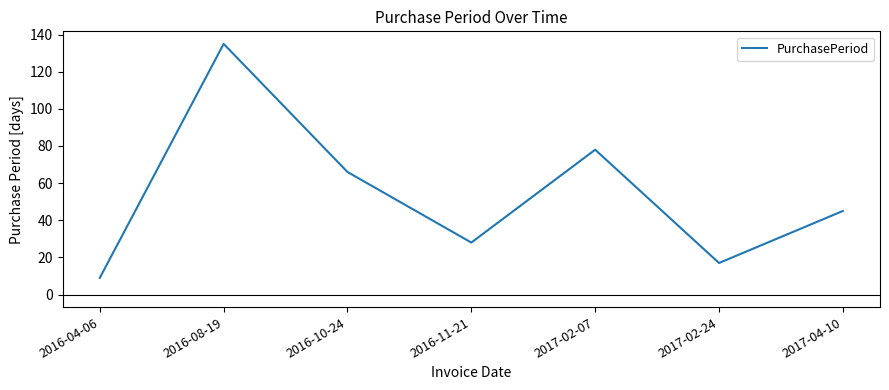

Reading left to right, what are all the values shown in this chart?

2016-04-06=9	2016-08-19=135	2016-10-24=66	2016-11-21=28	2017-02-07=78	2017-02-24=17	2017-04-10=45